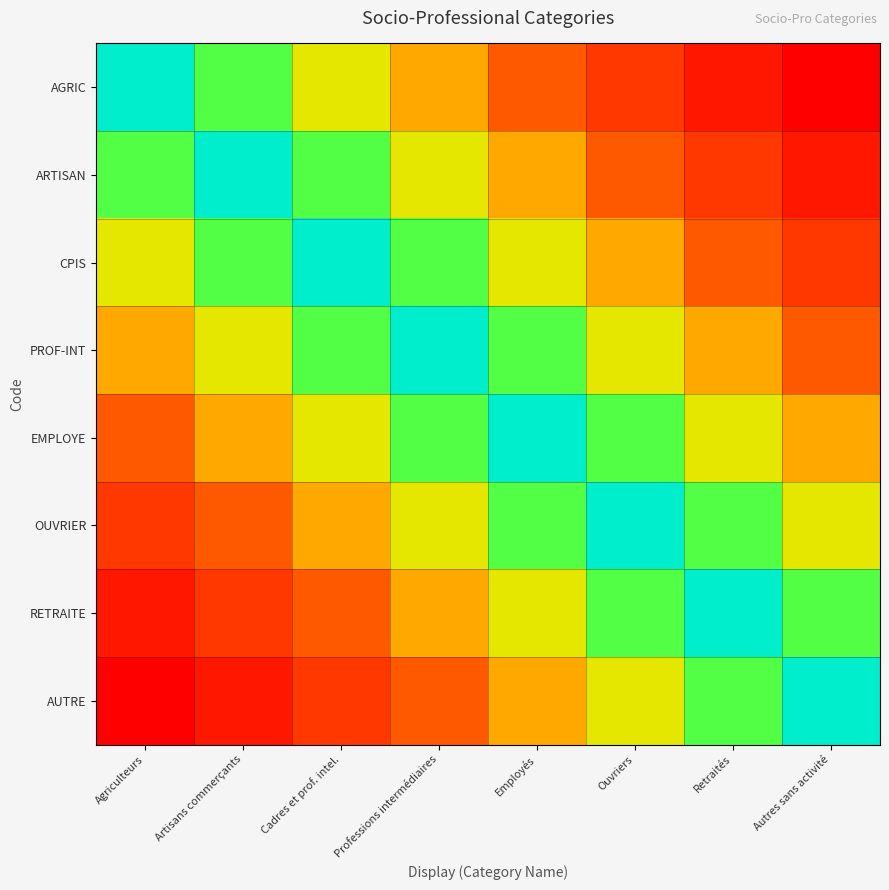

Reading right to left, extract all data points from this chart.

AGRIC: Autres sans activité=0.0	Retraités=0.1	Ouvriers=0.1	Employés=0.2	Professions intermédiaires=0.4	Cadres et prof. intel.=0.6	Artisans commerçants=0.8	Agriculteurs=1.0
ARTISAN: Autres sans activité=0.1	Retraités=0.1	Ouvriers=0.2	Employés=0.4	Professions intermédiaires=0.6	Cadres et prof. intel.=0.8	Artisans commerçants=1.0	Agriculteurs=0.8
CPIS: Autres sans activité=0.1	Retraités=0.2	Ouvriers=0.4	Employés=0.6	Professions intermédiaires=0.8	Cadres et prof. intel.=1.0	Artisans commerçants=0.8	Agriculteurs=0.6
PROF-INT: Autres sans activité=0.2	Retraités=0.4	Ouvriers=0.6	Employés=0.8	Professions intermédiaires=1.0	Cadres et prof. intel.=0.8	Artisans commerçants=0.6	Agriculteurs=0.4
EMPLOYE: Autres sans activité=0.4	Retraités=0.6	Ouvriers=0.8	Employés=1.0	Professions intermédiaires=0.8	Cadres et prof. intel.=0.6	Artisans commerçants=0.4	Agriculteurs=0.2
OUVRIER: Autres sans activité=0.6	Retraités=0.8	Ouvriers=1.0	Employés=0.8	Professions intermédiaires=0.6	Cadres et prof. intel.=0.4	Artisans commerçants=0.2	Agriculteurs=0.1
RETRAITE: Autres sans activité=0.8	Retraités=1.0	Ouvriers=0.8	Employés=0.6	Professions intermédiaires=0.4	Cadres et prof. intel.=0.2	Artisans commerçants=0.1	Agriculteurs=0.1
AUTRE: Autres sans activité=1.0	Retraités=0.8	Ouvriers=0.6	Employés=0.4	Professions intermédiaires=0.2	Cadres et prof. intel.=0.1	Artisans commerçants=0.1	Agriculteurs=0.0